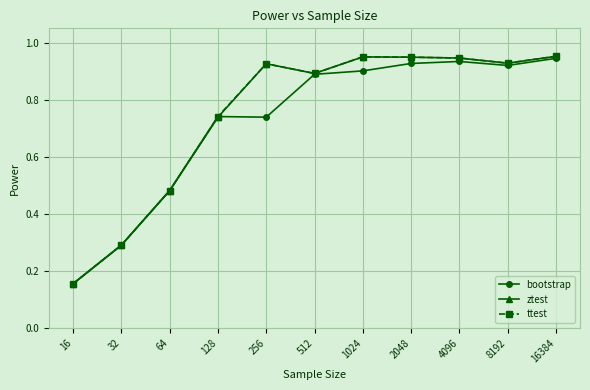

Does the chart have visible grid lines?

Yes